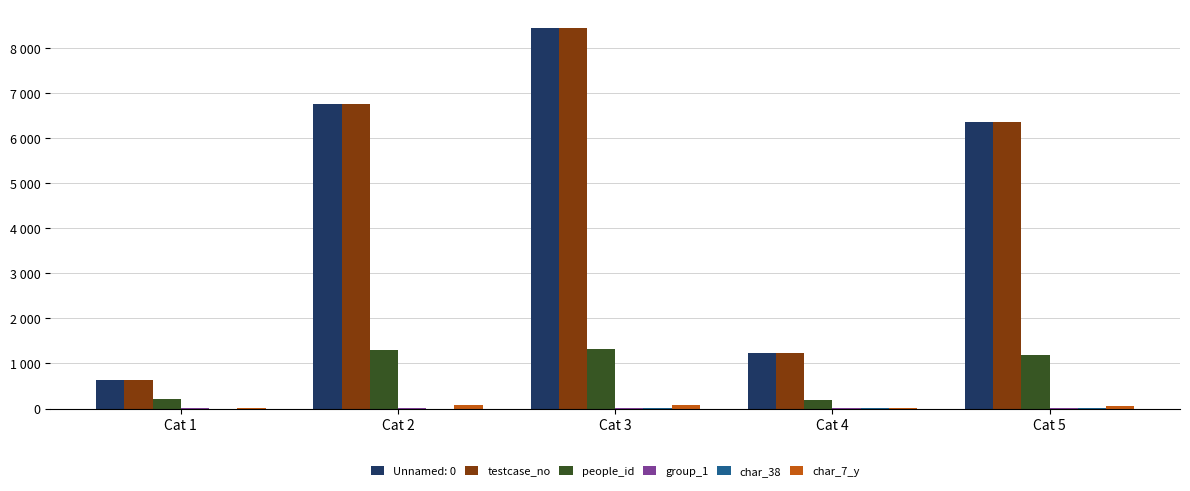

Are the bars horizontal?

No